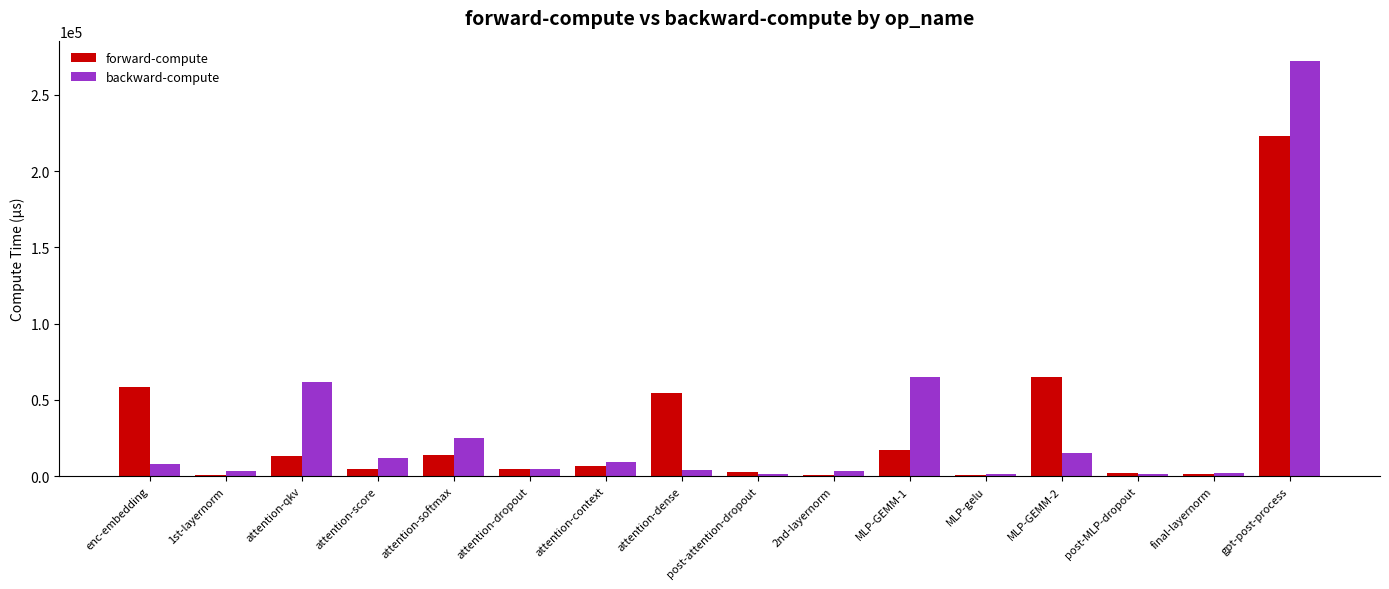

At which category is the sum across all series the highest?

gpt-post-process